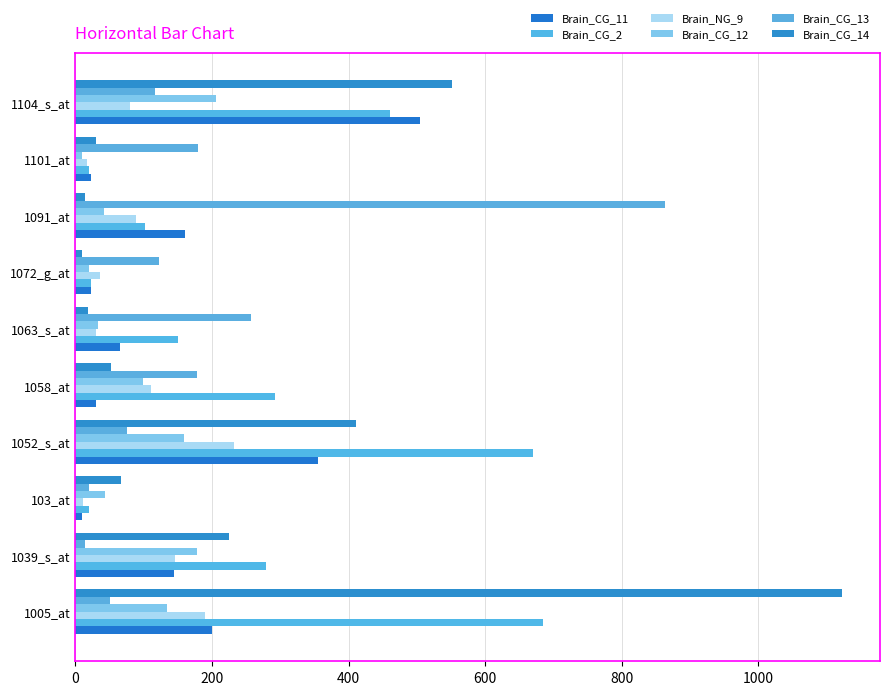

Where is Brain_NG_9 nearest to the value 121?

1058_at